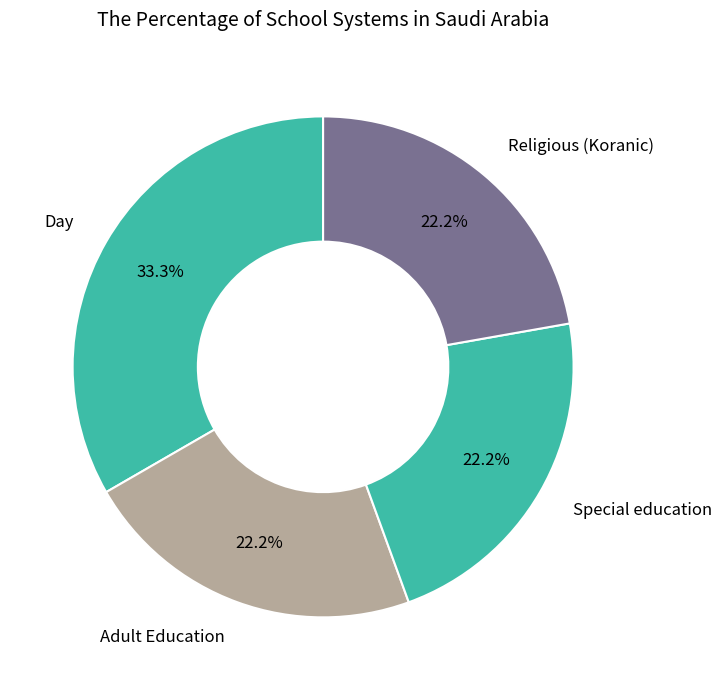

Is there a majority slice in this chart?

No